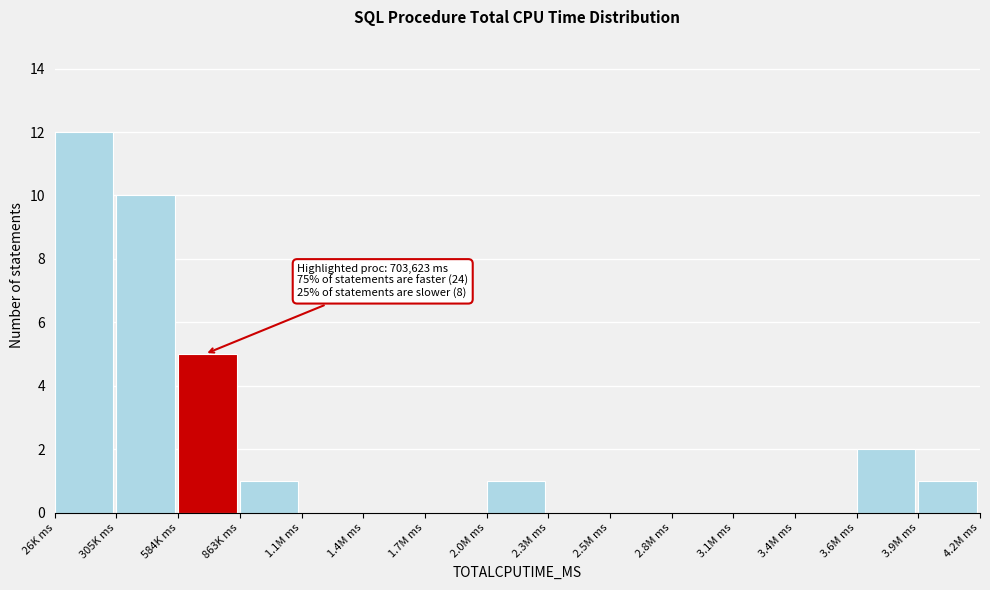

Reading right to left, transcribe all the data shown in this chart.

3.9M ms=1	3.6M ms=2	3.4M ms=0	3.1M ms=0	2.8M ms=0	2.5M ms=0	2.3M ms=0	2.0M ms=1	1.7M ms=0	1.4M ms=0	1.1M ms=0	863K ms=1	584K ms=5	305K ms=10	26K ms=12